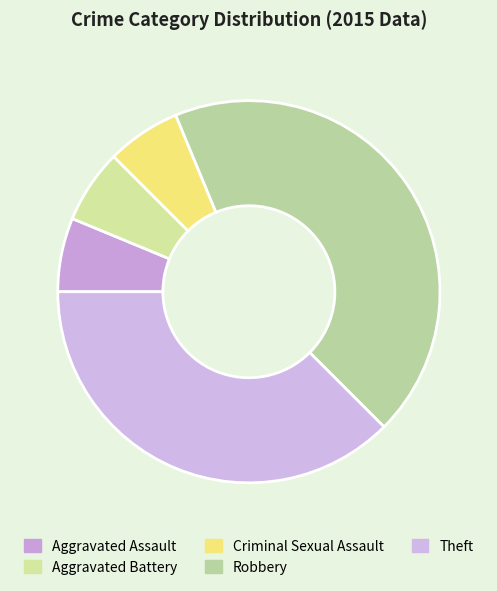

The Criminal Sexual Assault slice represents 6% of the pie. True or false?

True